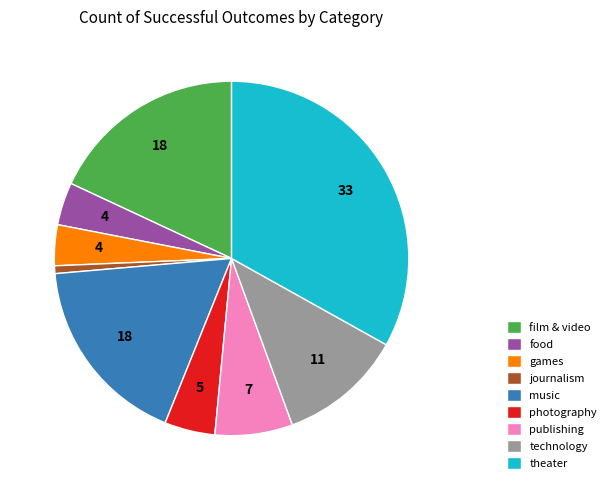

Which slice is the largest?

theater